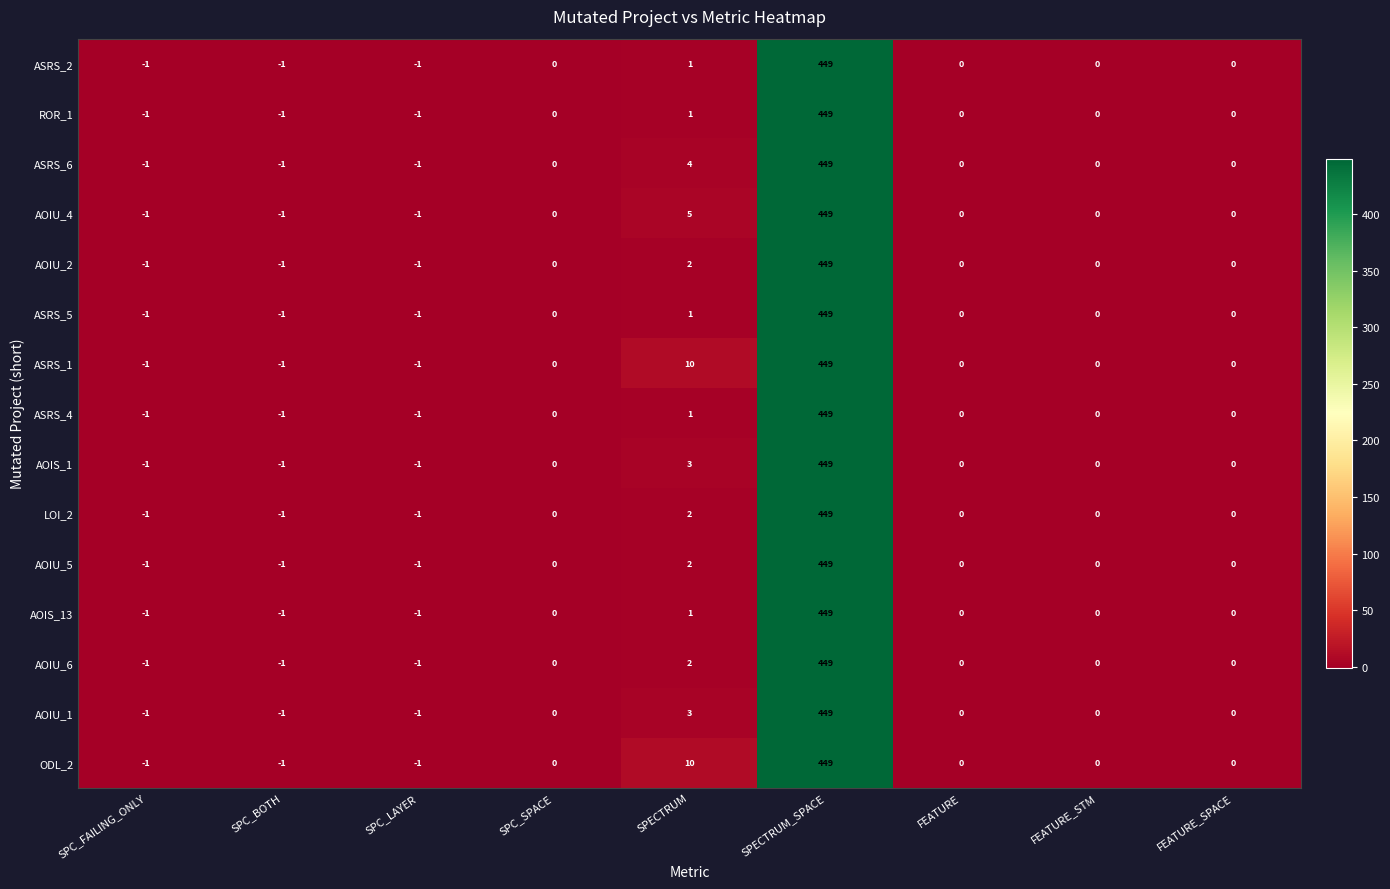

What is the total value across all series at SPECTRUM?

48